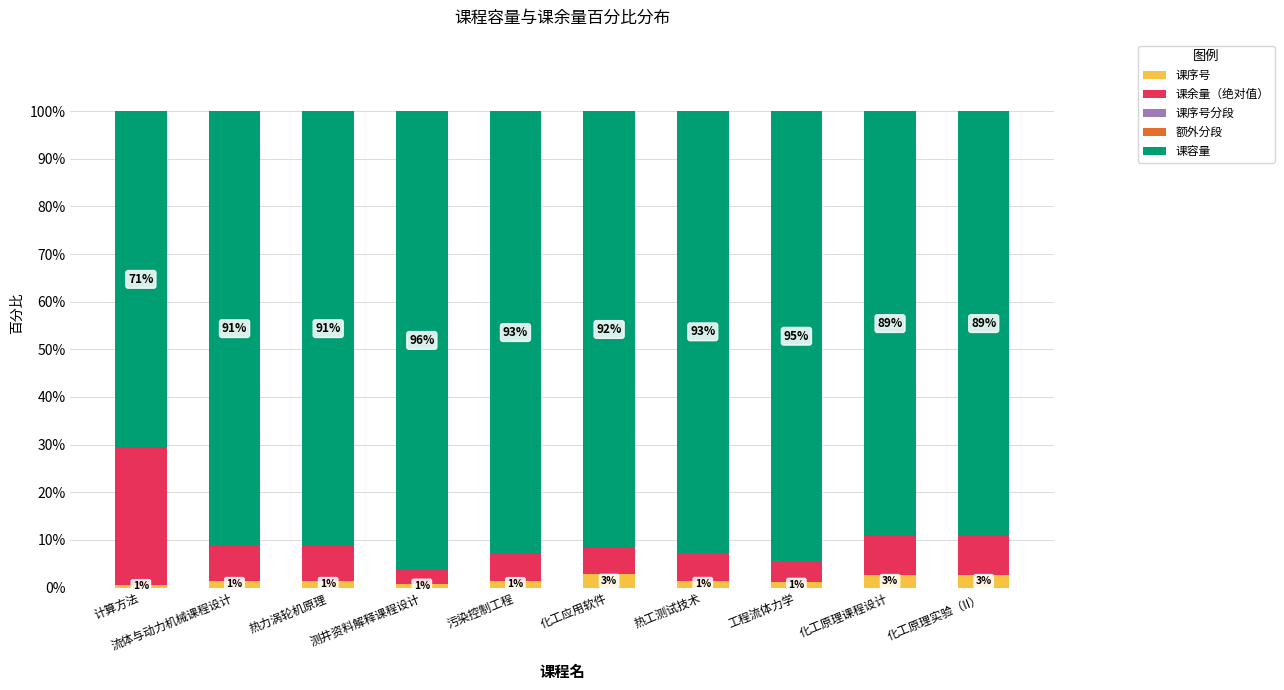

At which label is 课序号 closest to 1?

工程流体力学